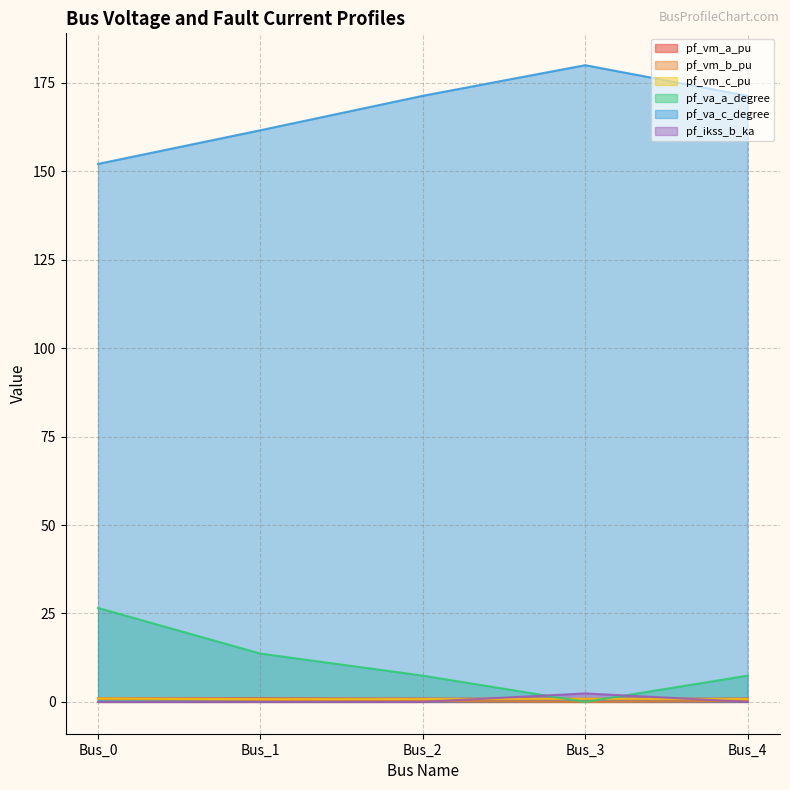

How many lines are shown in the chart?

6